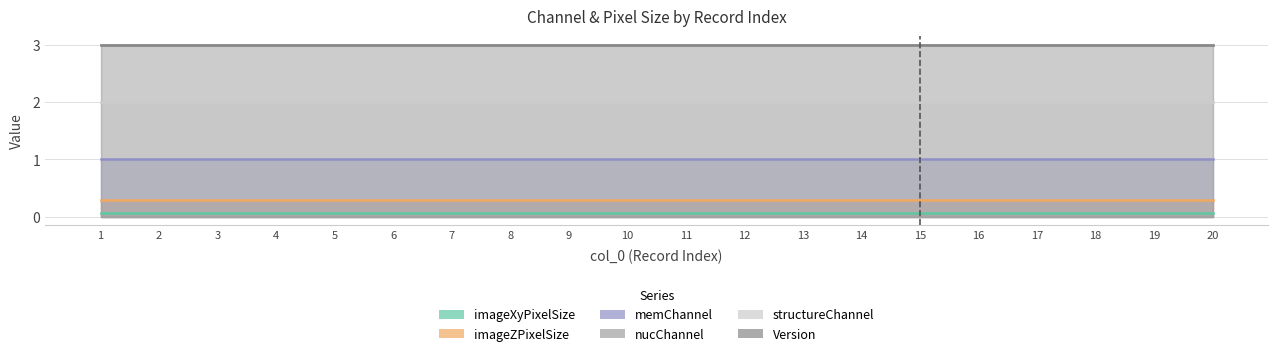

The imageZPixelSize series shows 0.4 at 3. True or false?

False